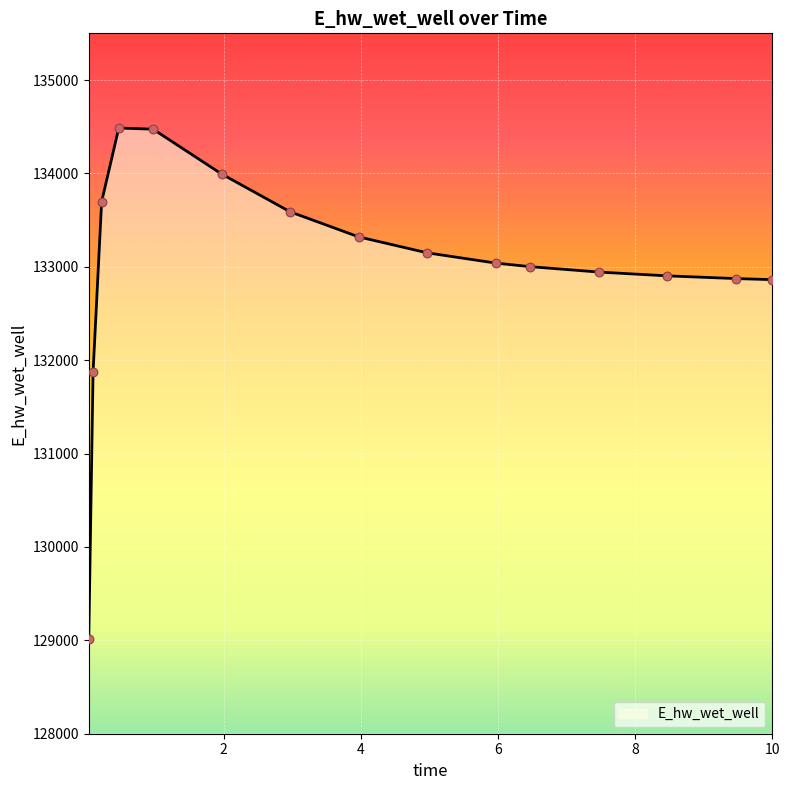

What is the difference between the maximum and minimum values?

5468.3